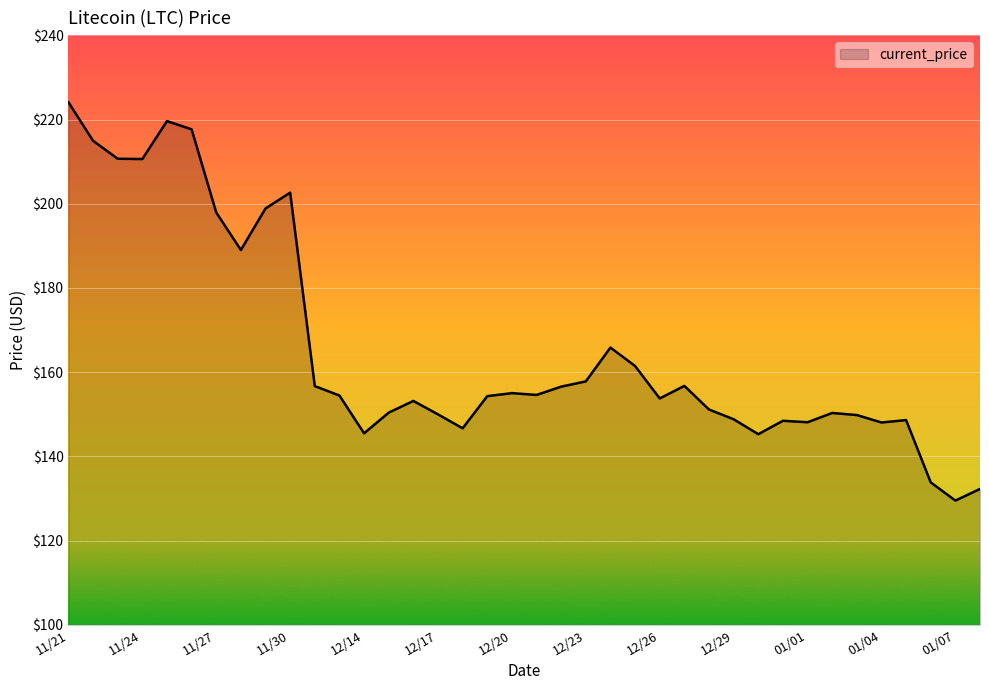

What is the minimum value shown in the chart?

129.5